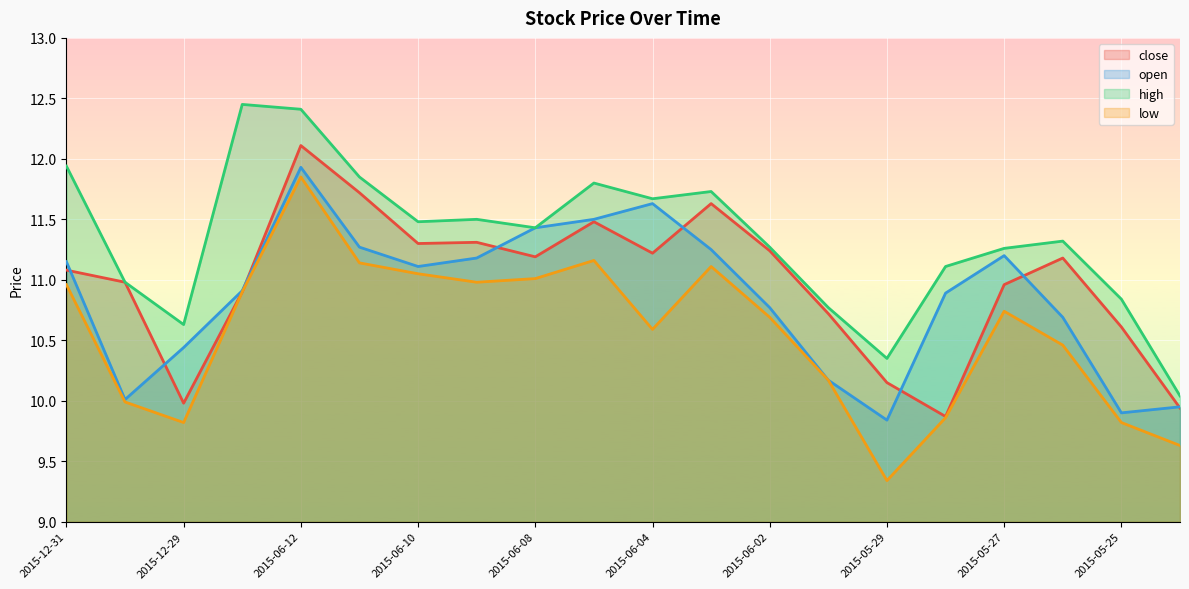

How many interior local valleys does the high series have?

5